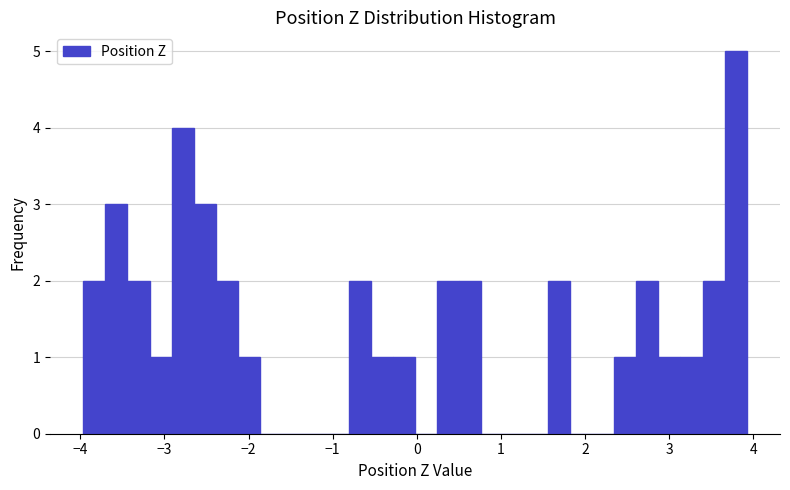

Read against the x-axis, roughly where is the centre of the tallest bar?

3.8